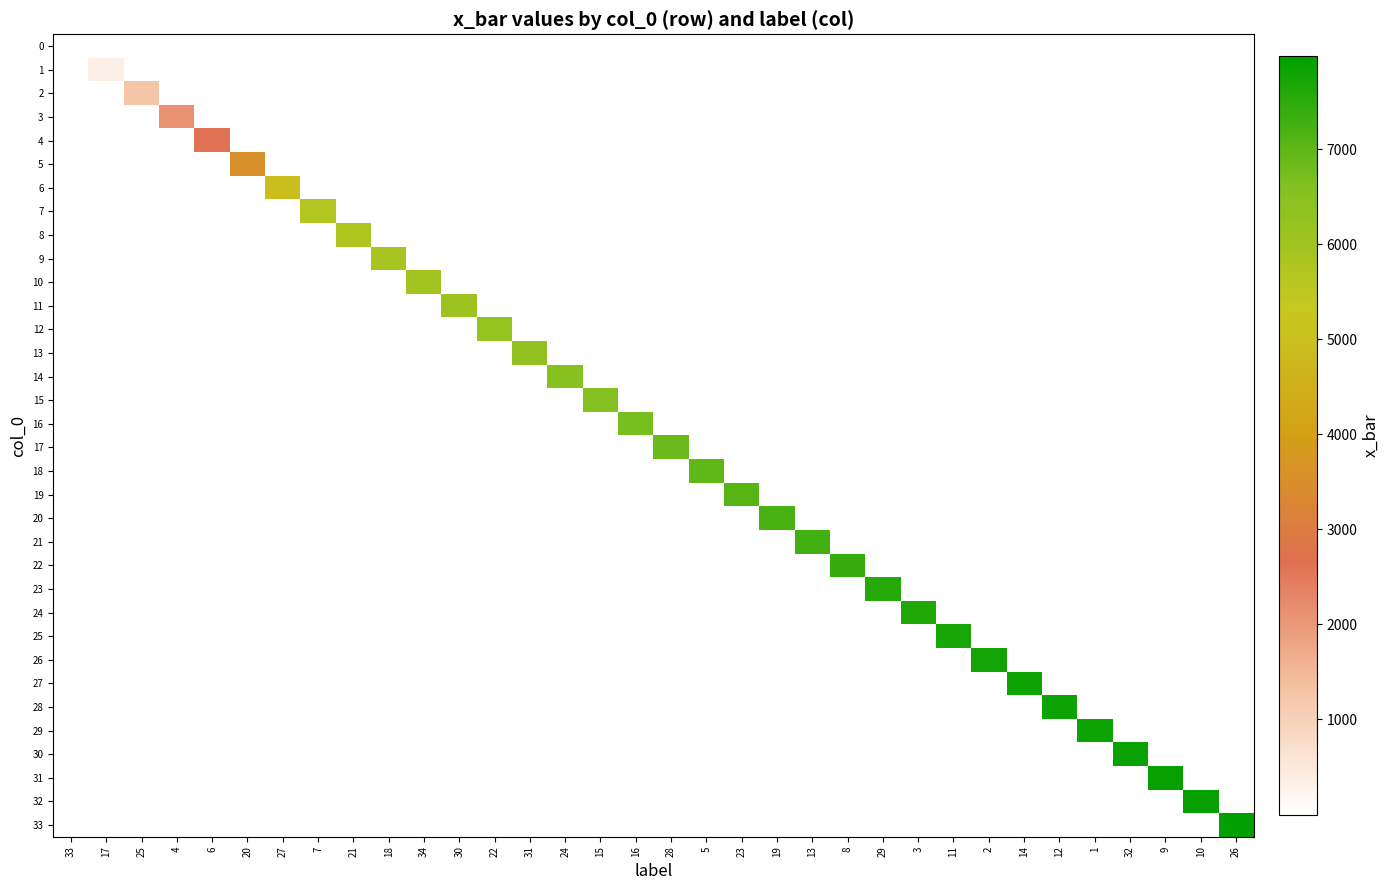

At 29, list the series in order from largest to smallest.

0, 1, 2, 3, 4, 5, 6, 7, 8, 9, 10, 11, 12, 13, 14, 15, 16, 17, 18, 19, 20, 21, 22, 23, 24, 25, 26, 27, 28, 29, 30, 31, 32, 33